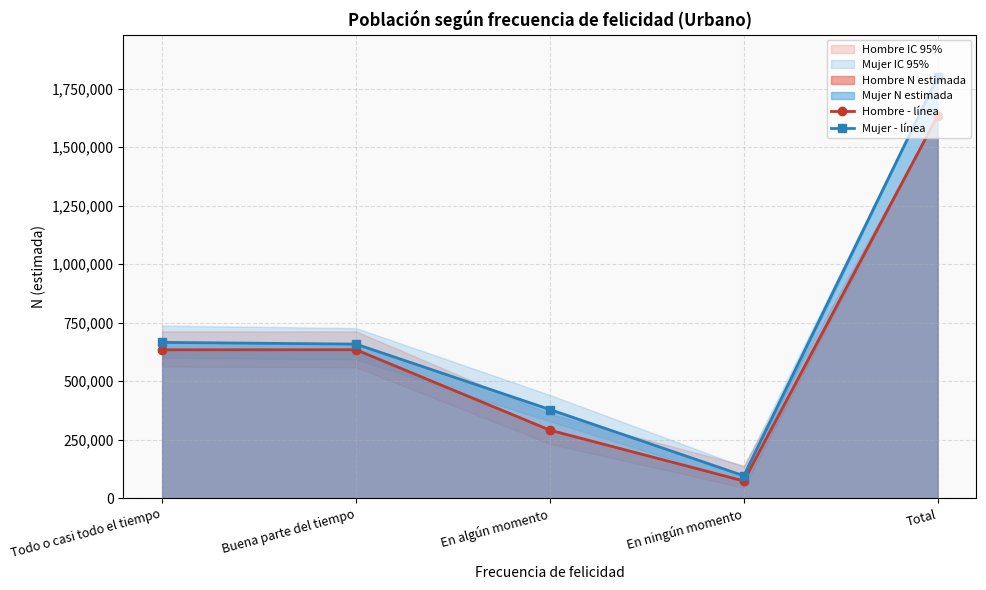

Reading left to right, what are all the values shown in this chart?

Hombre - línea: 634223	634415	291048	74043	1633729
Mujer - línea: 665900	658527	379172	96261	1799861